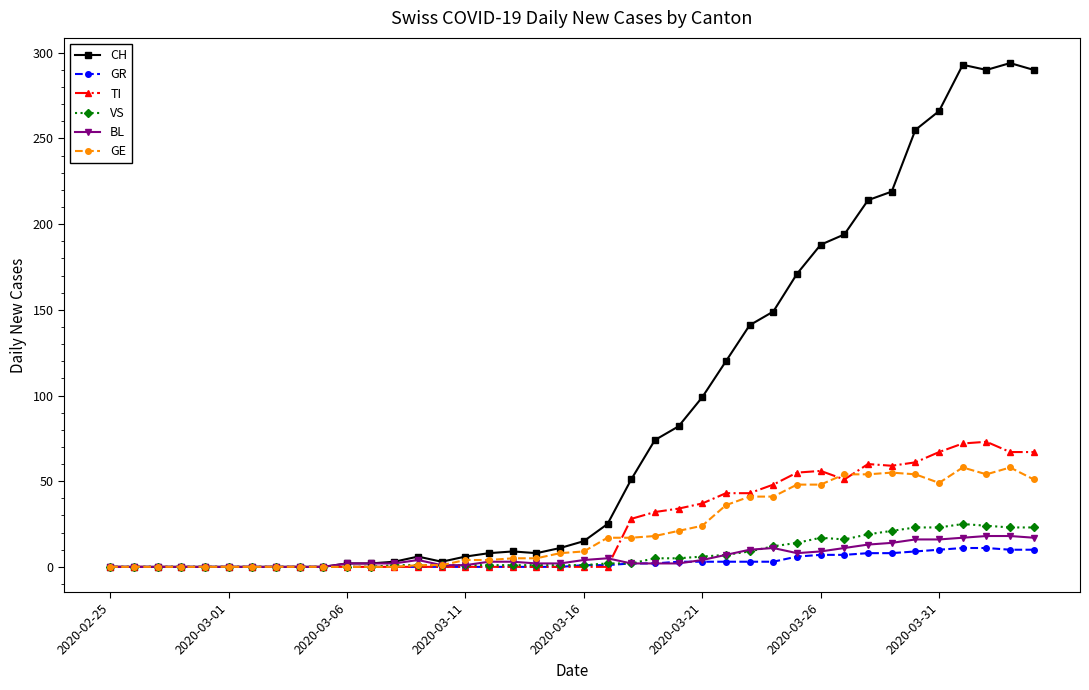

True or false: GE has more than 1 points higher than both neighbors.

True